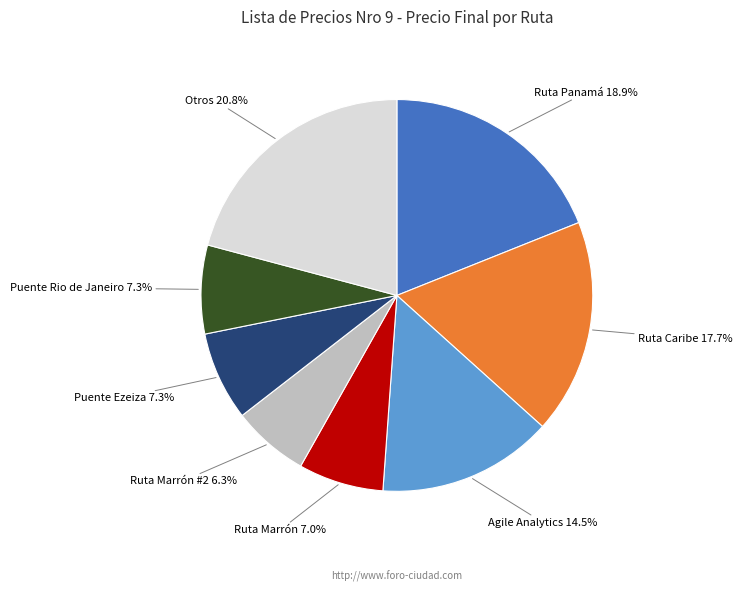

Approximately how many times larger is the value at Puente Ezeiza compared to Puente Rio de Janeiro?

1.0